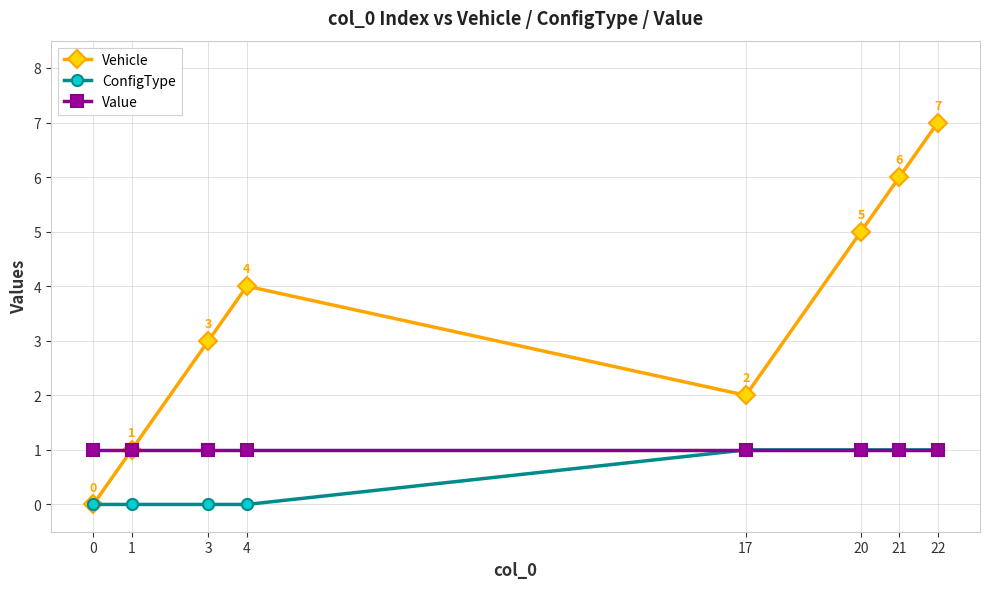

The value of Vehicle at 4 is 4. True or false?

True